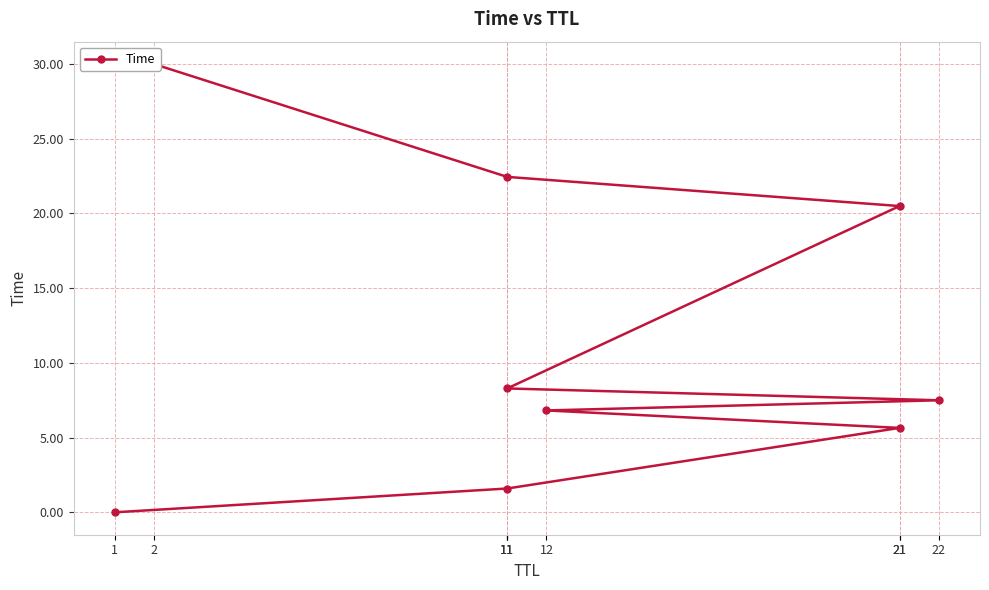

True or false: the data shows 35.9 at 11.

False